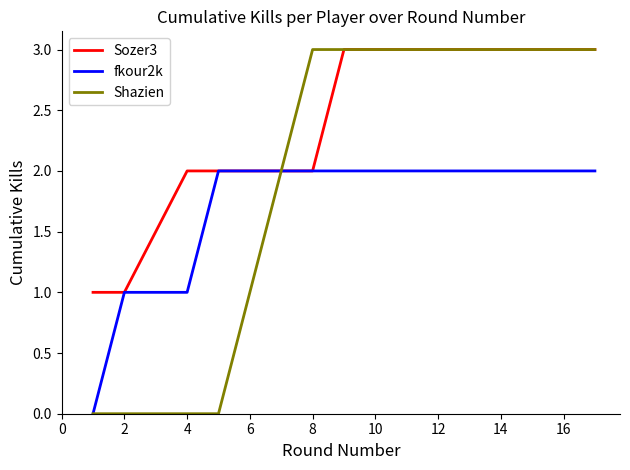

Does the chart have visible grid lines?

No